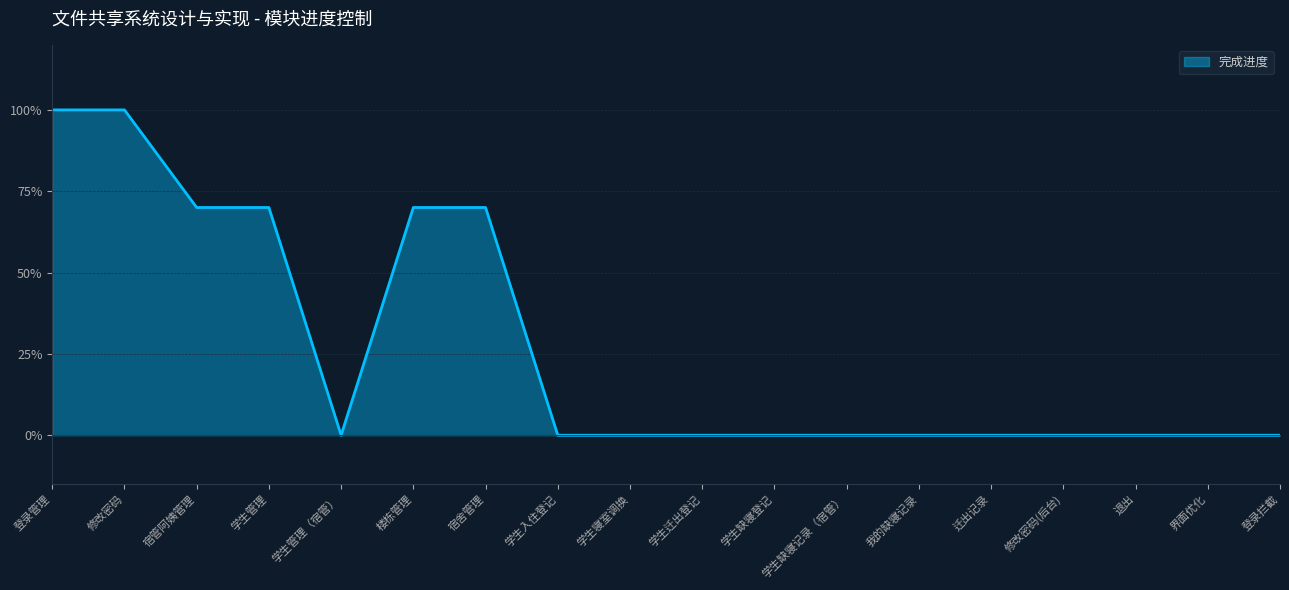

Rank the categories by value from lowest to highest.

学生管理（宿管）, 学生入住登记, 学生寝室调换, 学生迁出登记, 学生缺寝登记, 学生缺寝记录（宿管）, 我的缺寝记录, 迁出记录, 修改密码(后台), 退出, 界面优化, 登录拦截, 宿管阿姨管理, 学生管理, 楼栋管理, 宿舍管理, 登录管理, 修改密码